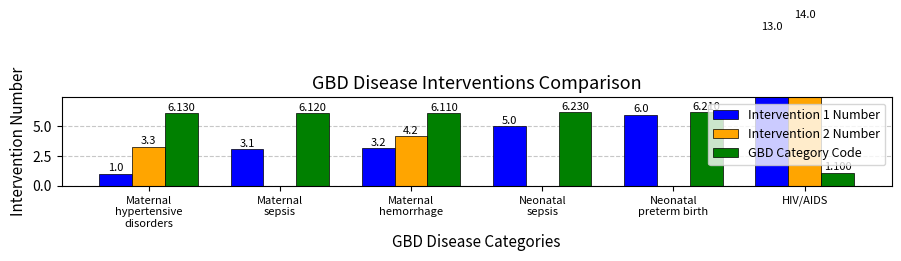

What position from the right is Maternal
hypertensive
disorders?

6